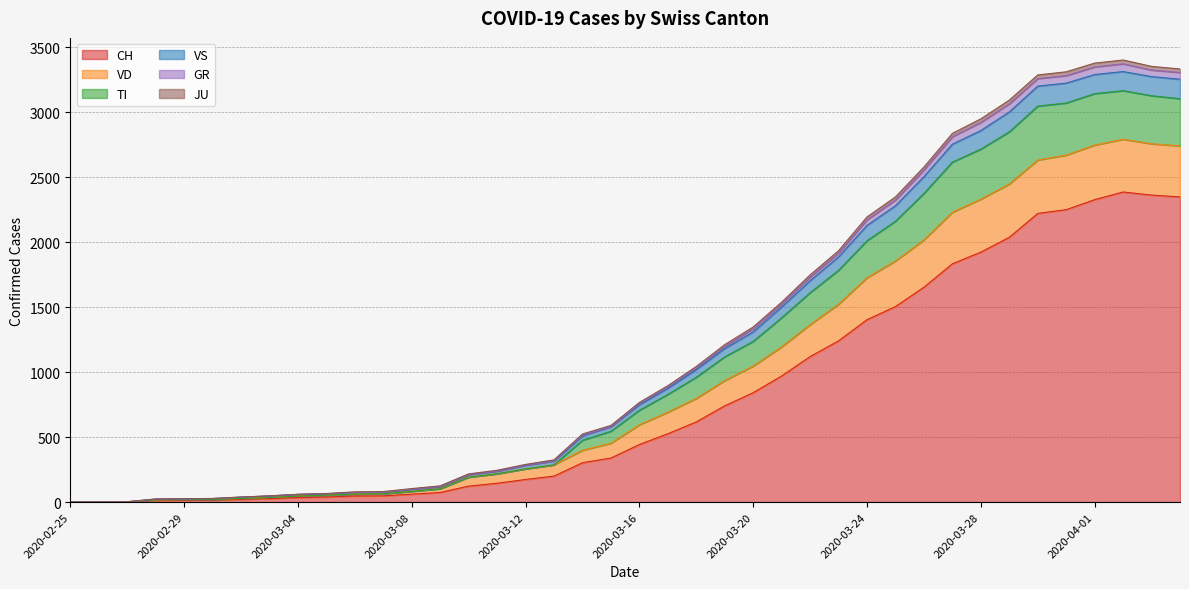

True or false: CH has more than 1 points higher than both neighbors.

False